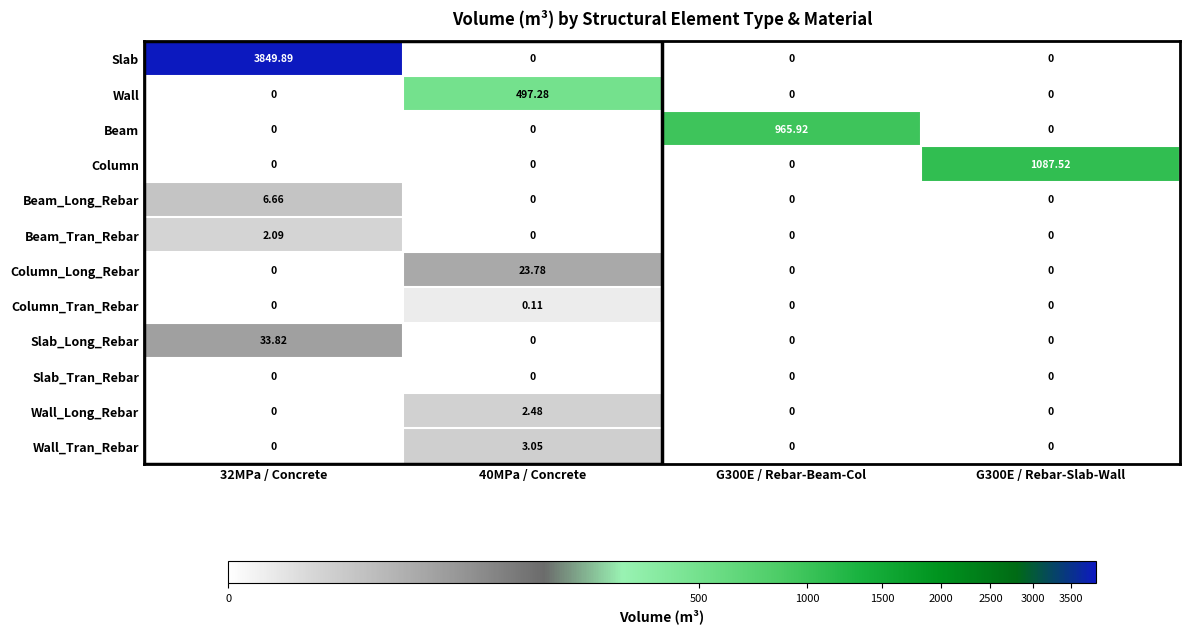

What is the difference between the highest and lowest values at 40MPa / Concrete?

497.3